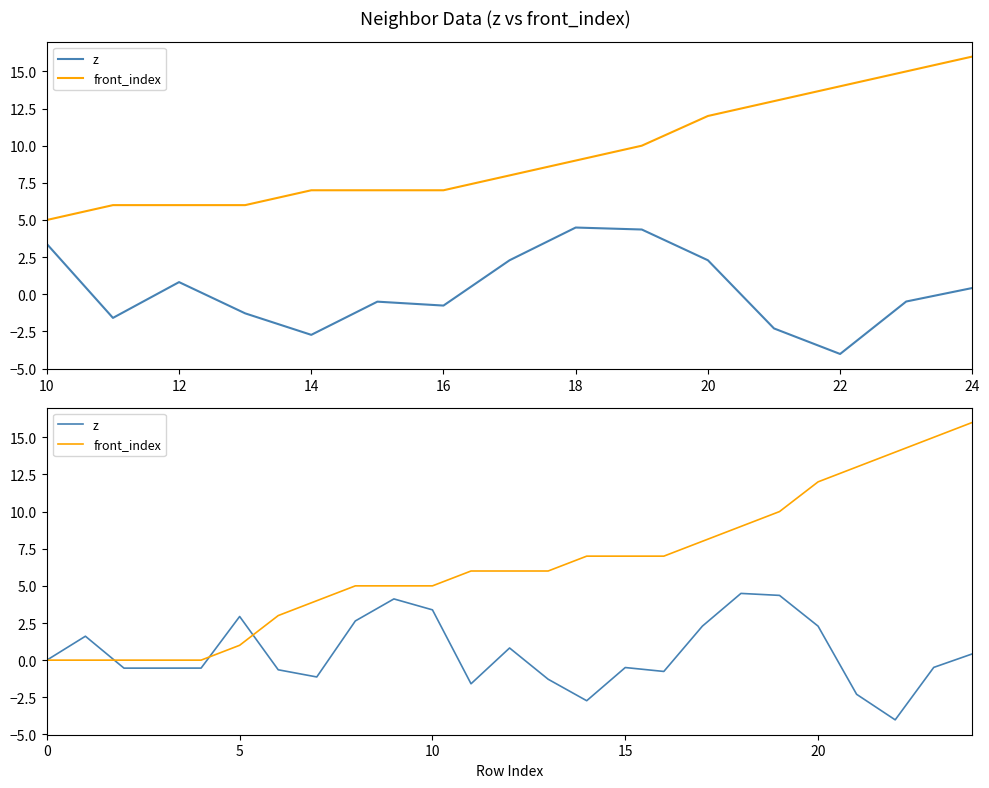

How many data points in front_index are less than 6?

11